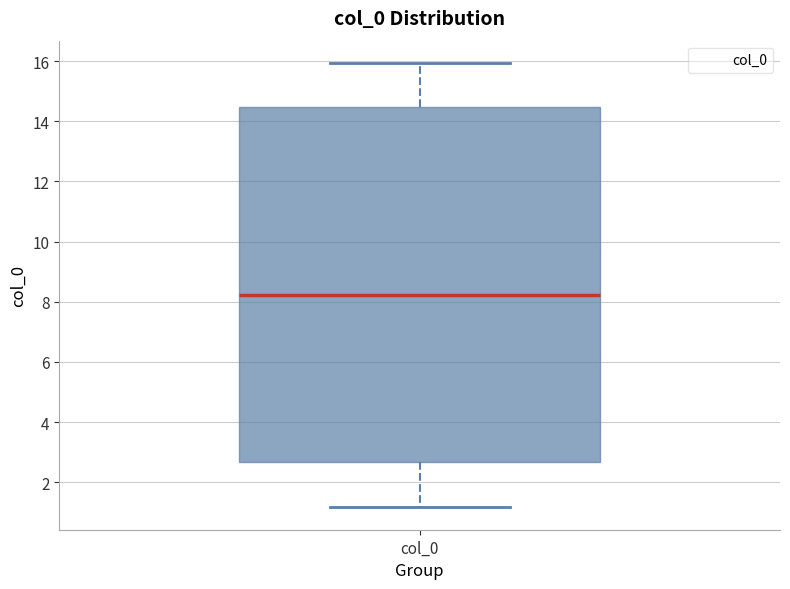

Read this box plot against the y-axis: the position of the median line, the range covered by the box, and the ends of both whiskers. The values are not printed on the chart, so give them approximately, as read against the axis.

median 8.2, box 2.6 to 14.4, whiskers 1.2 to 16.0